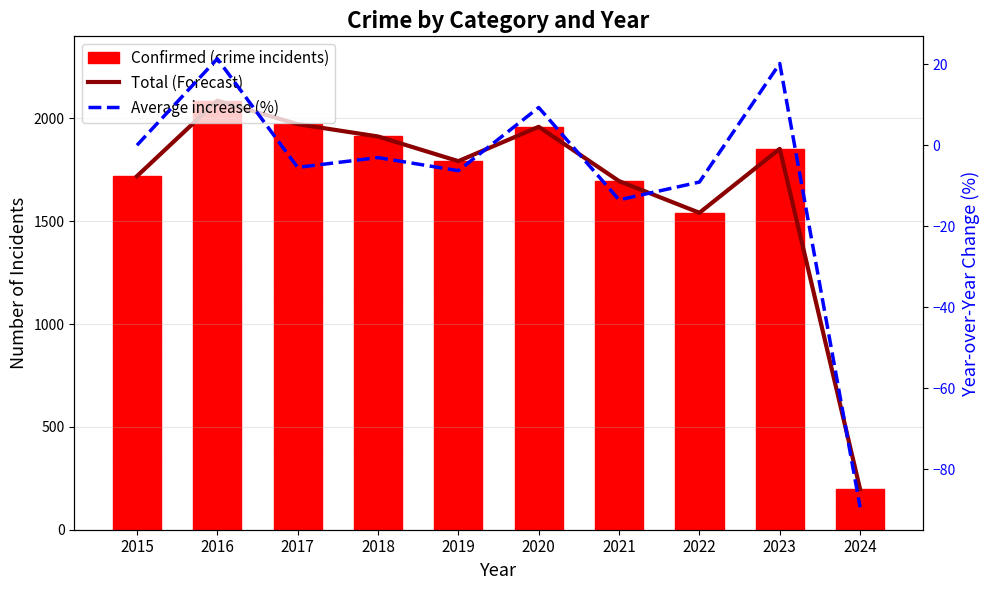

At which category is the sum across all series the highest?

2016